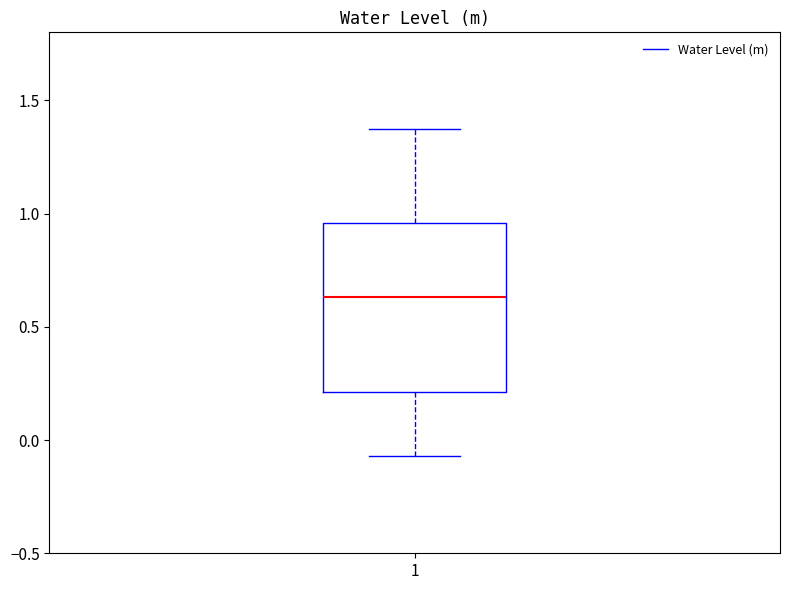

Read this box plot against the y-axis: the position of the median line, the range covered by the box, and the ends of both whiskers. The values are not printed on the chart, so give them approximately, as read against the axis.

median 0.65, box 0.20 to 0.95, whiskers -0.05 to 1.35